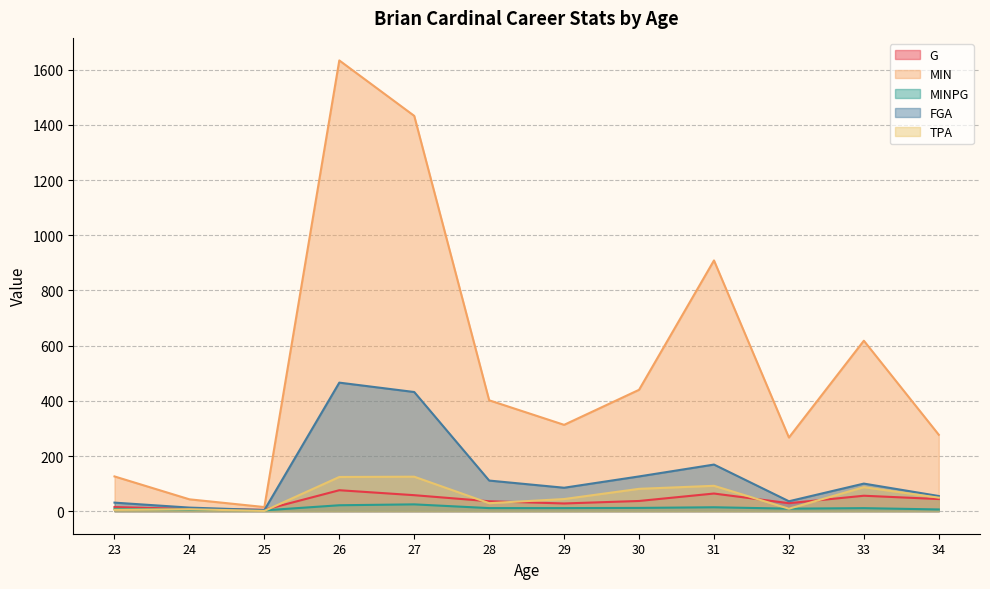

What is the total value across all series at 24?

76.4